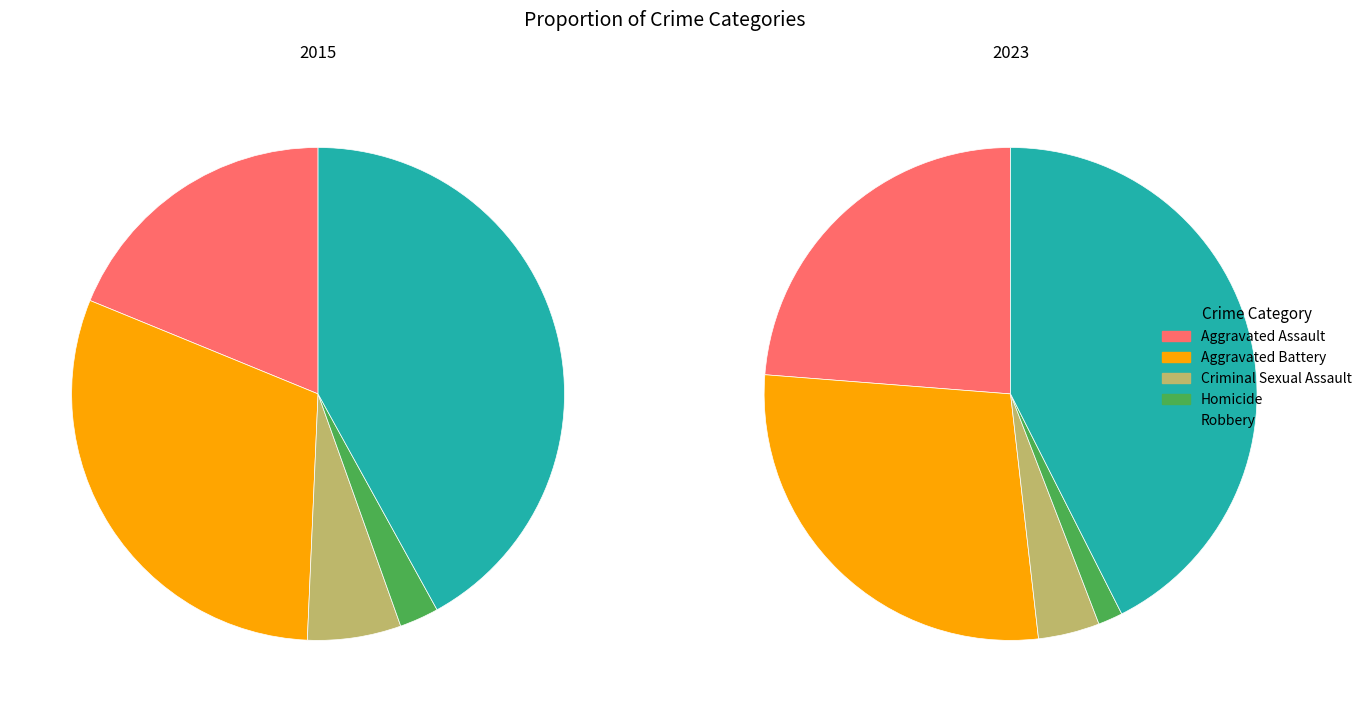

What is the largest slice in the pie chart?

Robbery